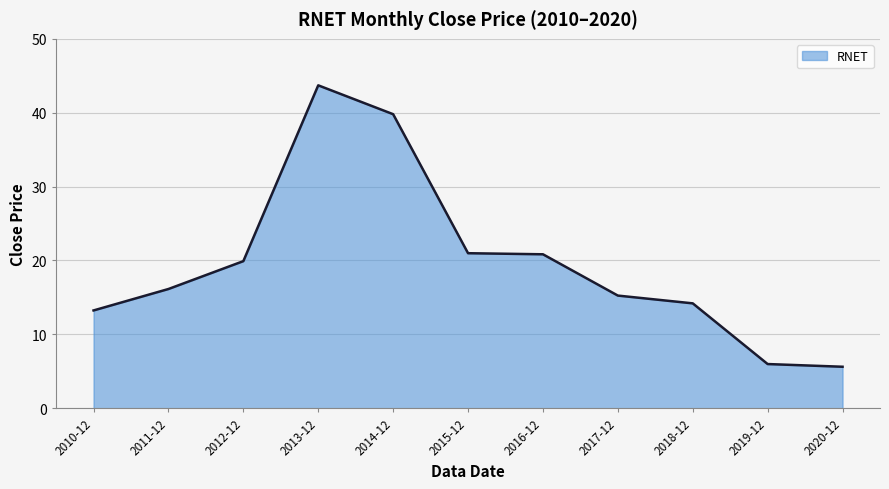

Is it true that the value at 2016-12 is 6.6?

False